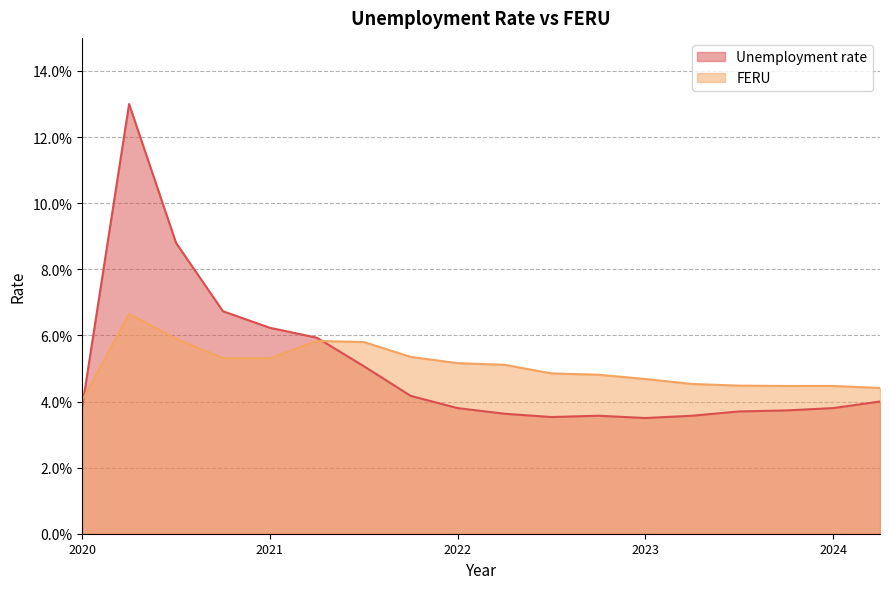

What is the label of the 5th point from the left?

2021.0